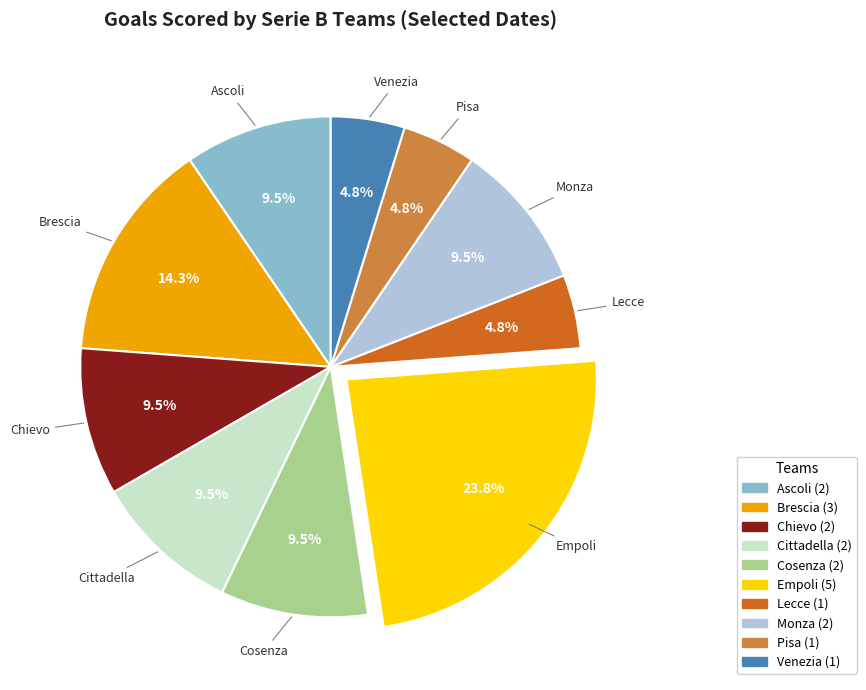

How many segments does this pie chart have?

10